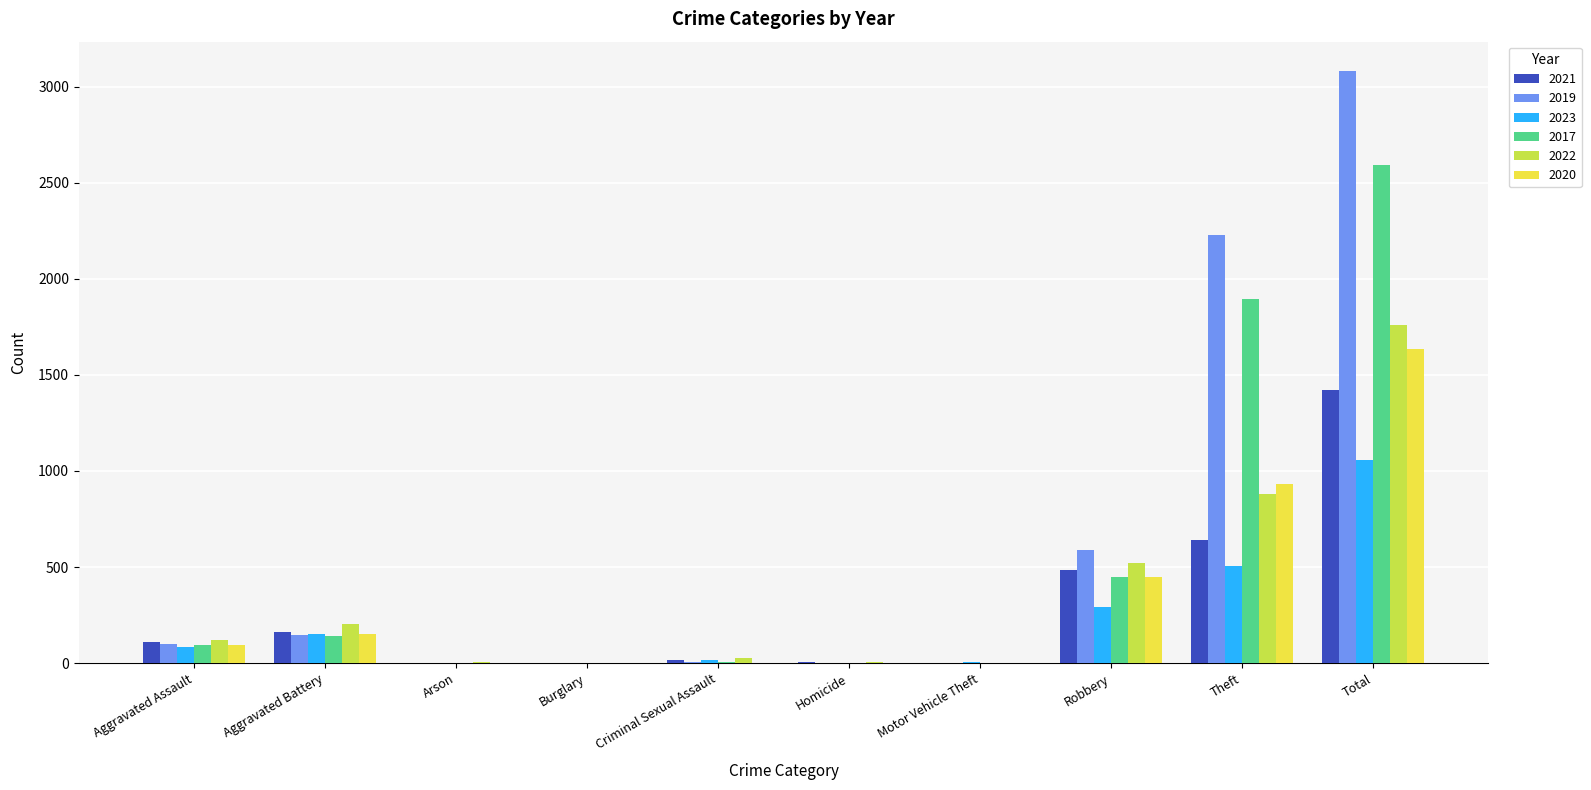

Does the chart contain stacked bars?

No